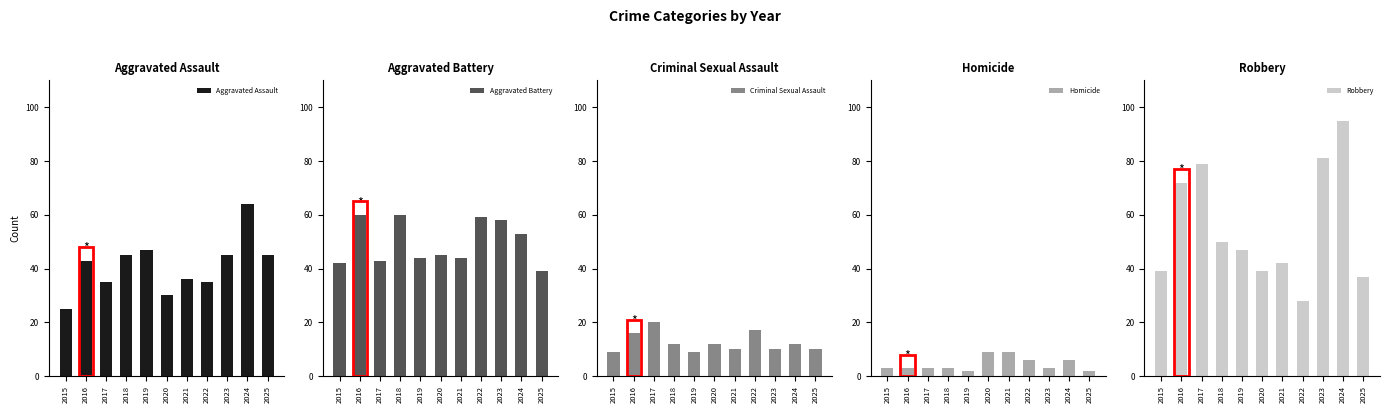

What is the lowest value of the Aggravated Assault series?

25